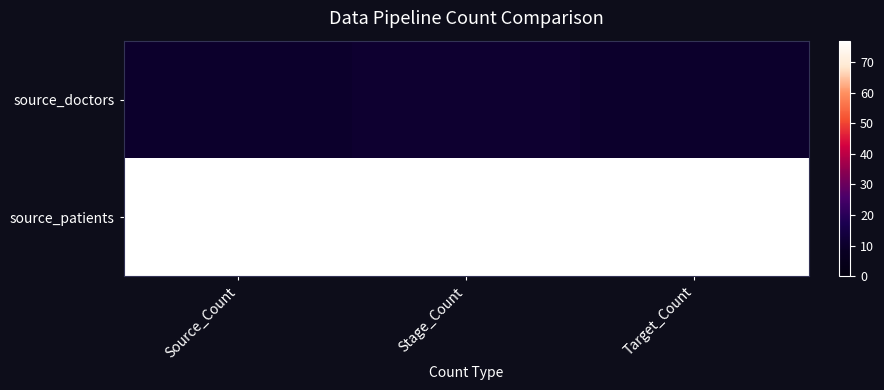

Reading left to right, what are all the values shown in this chart?

source_doctors: Source_Count=10	Stage_Count=11	Target_Count=10
source_patients: Source_Count=77	Stage_Count=77	Target_Count=77